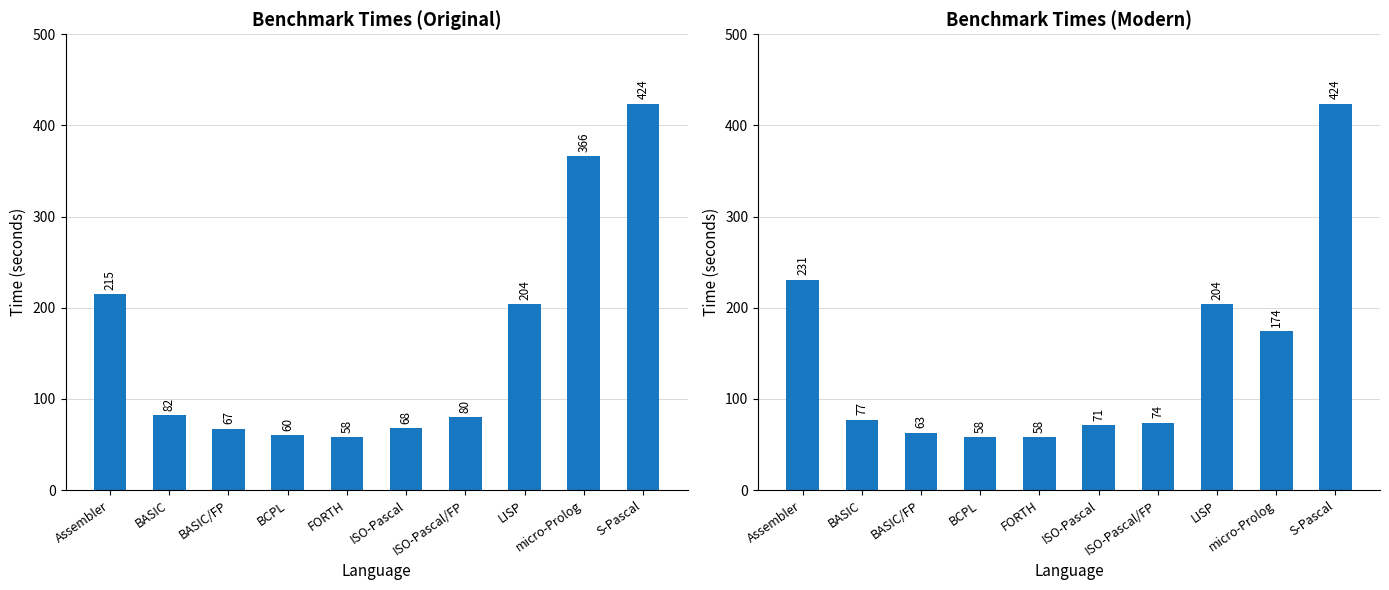

What is the label of the 8th bar from the right?

BASIC/FP